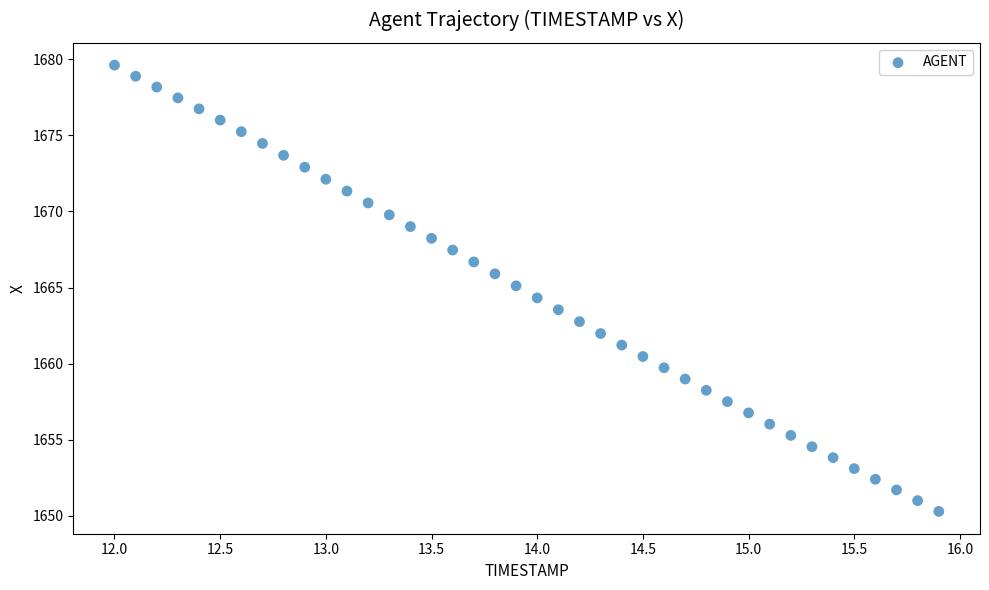

What is the range of X values (max minus min)?

3.9